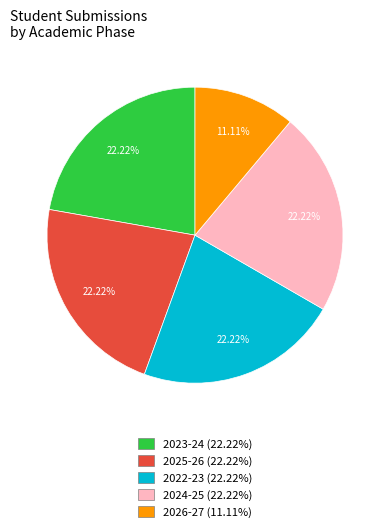

Does any single category account for the majority?

No